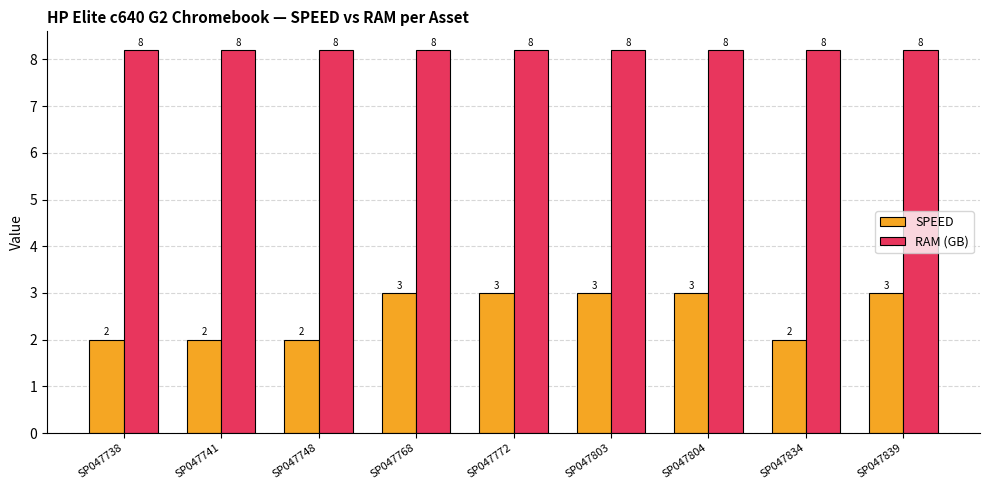

At how many categories does at least one series exceed 5?

9